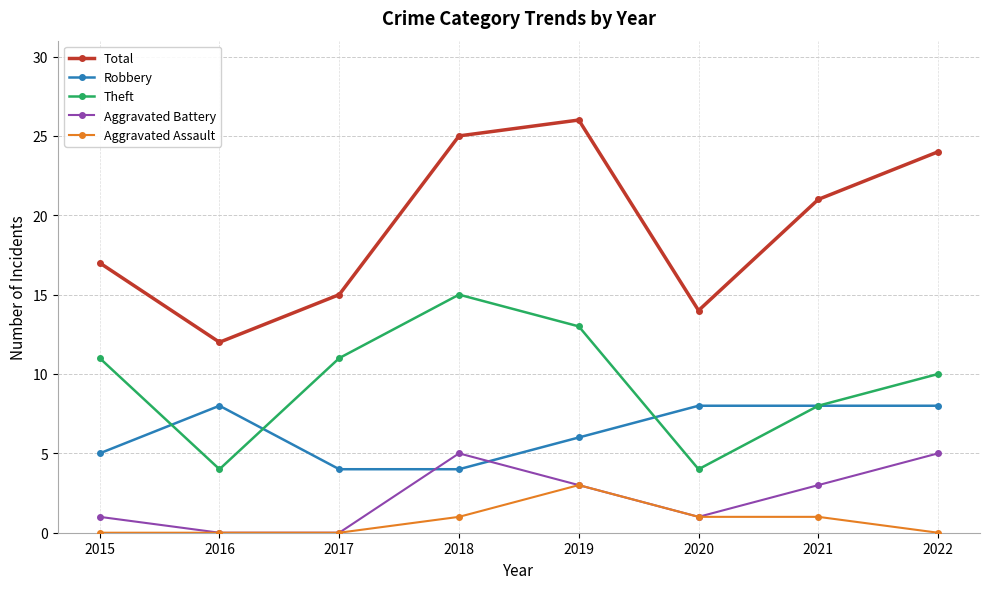

What is the value of the Robbery point at the 7th from the left?

8